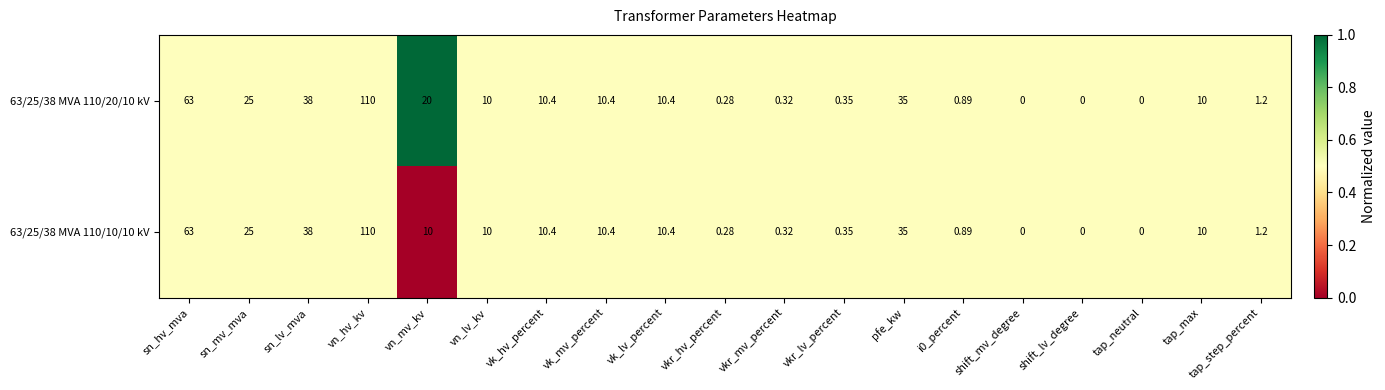

At which label does 63/25/38 MVA 110/20/10 kV first exceed 10?

sn_hv_mva